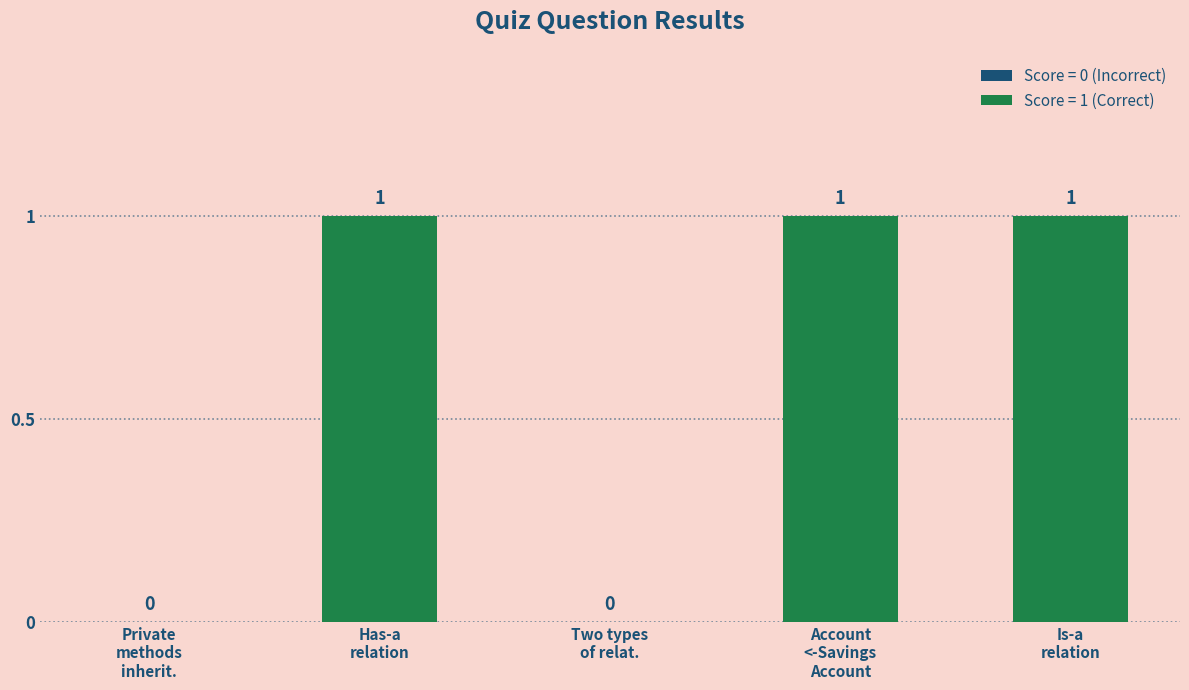

What is the sum of all values?

3